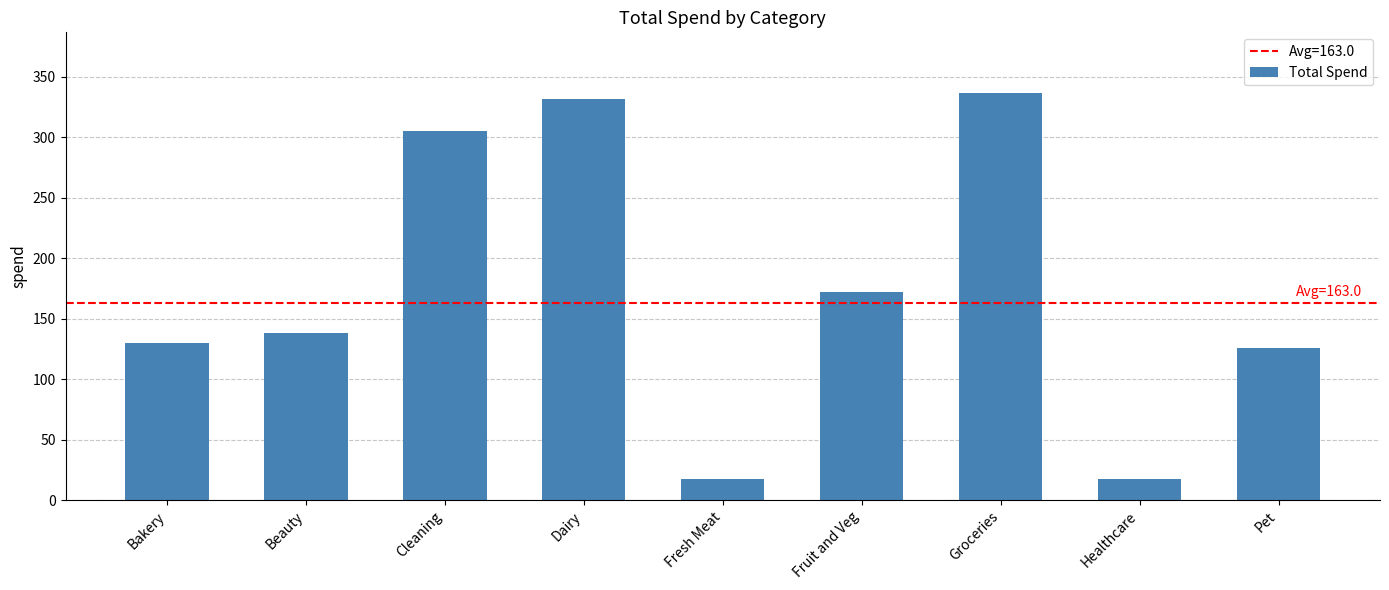

How many data points are less than 138?

4